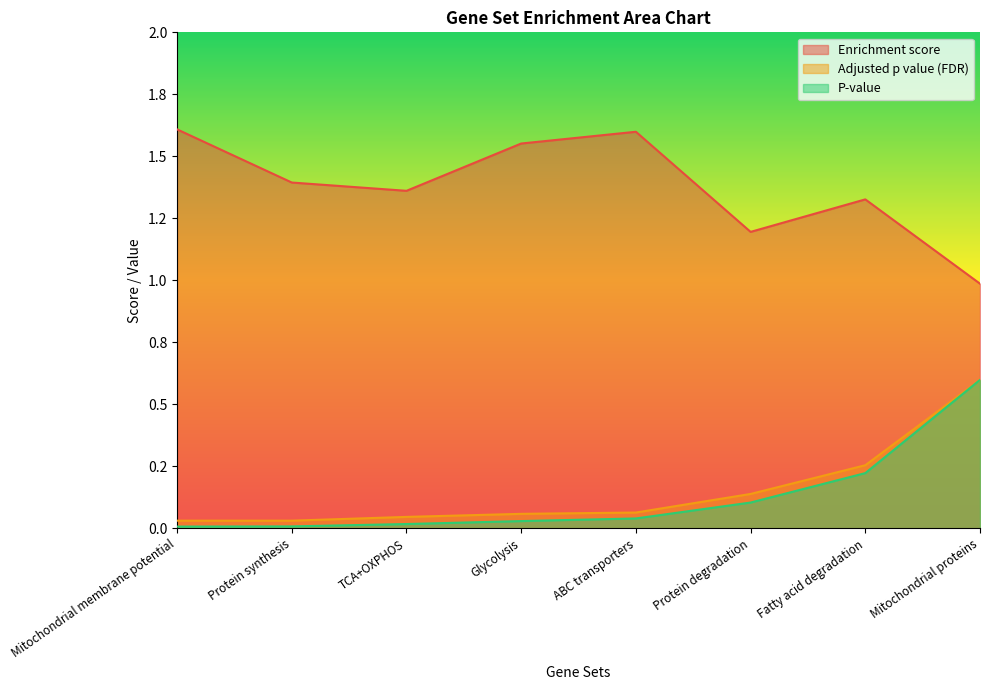

List the series in order of their peak value, highest first.

Enrichment score, Adjusted p value (FDR), P-value